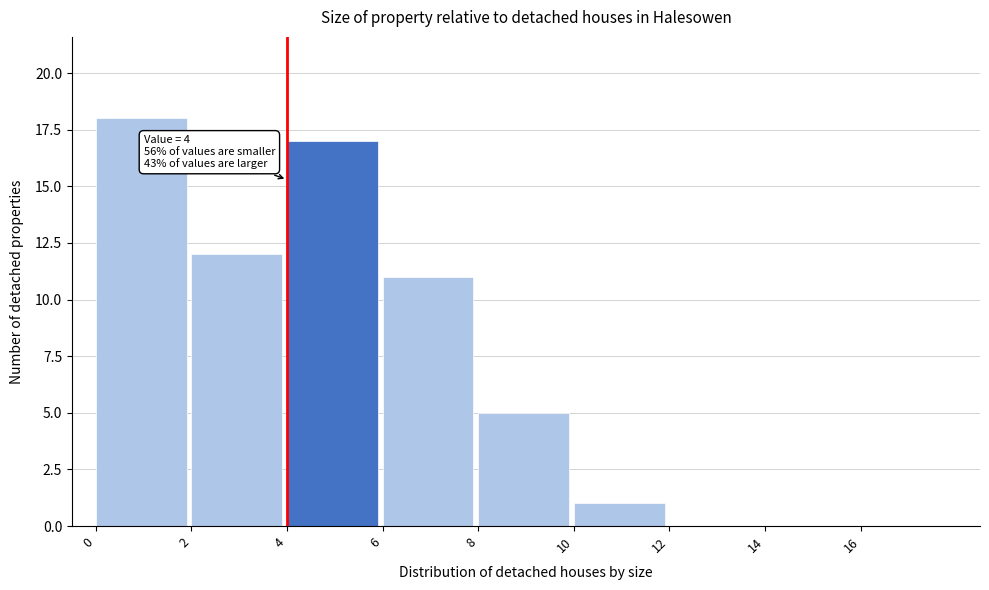

Which range on the x-axis has the tallest bar?

0 to 2